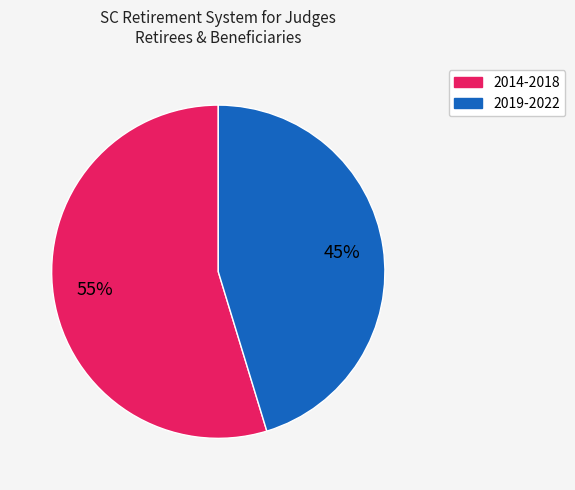

To the nearest percent, what is the average slice percentage?

50%